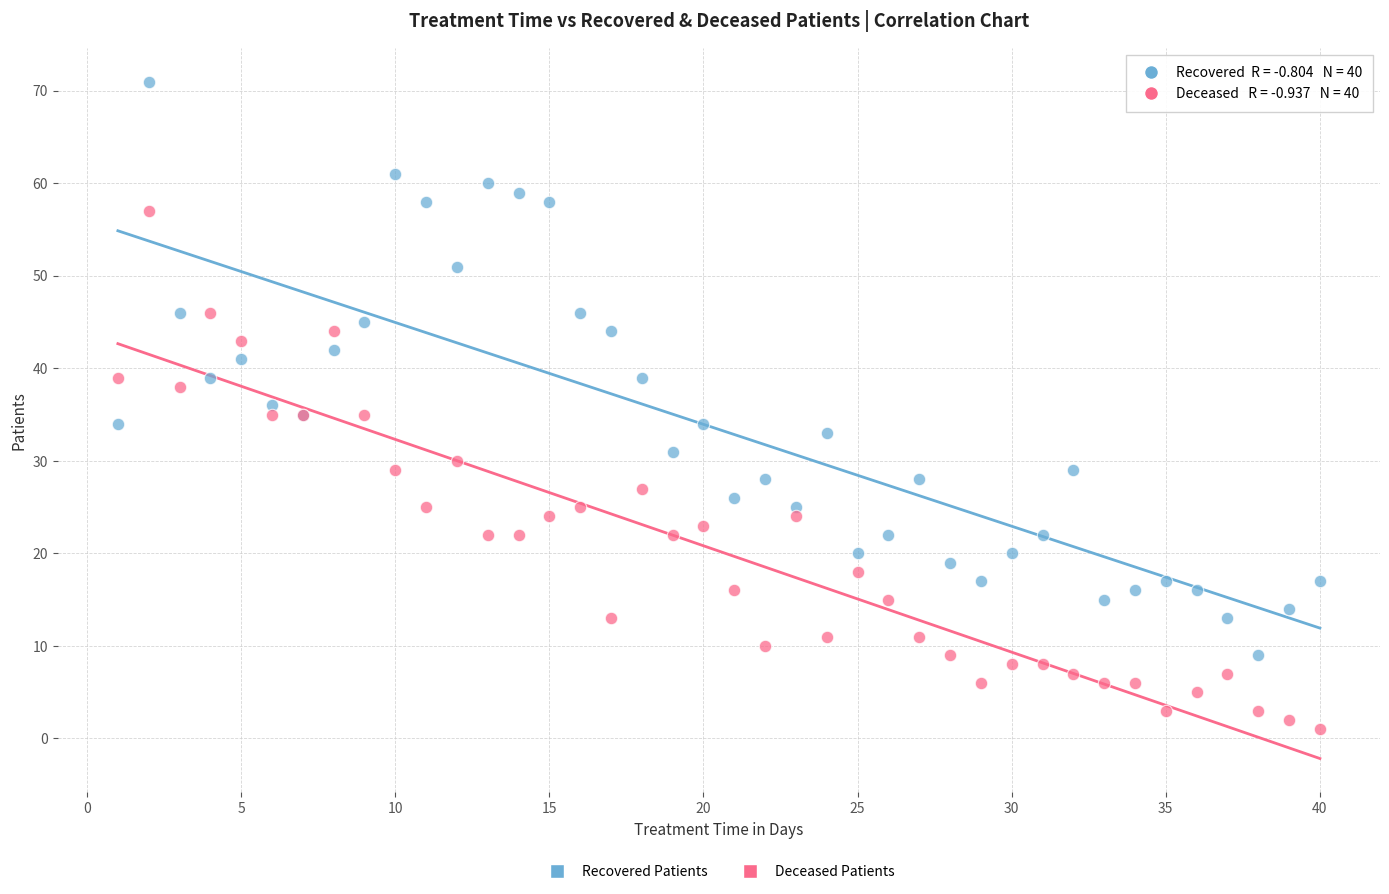

Which series has the largest Y range (max minus min)?

Recovered Patients